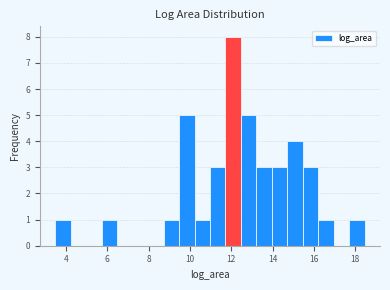

Around what value on the x-axis is the tallest bar? Give the approximate position of its centre, as read against the axis.

12.0